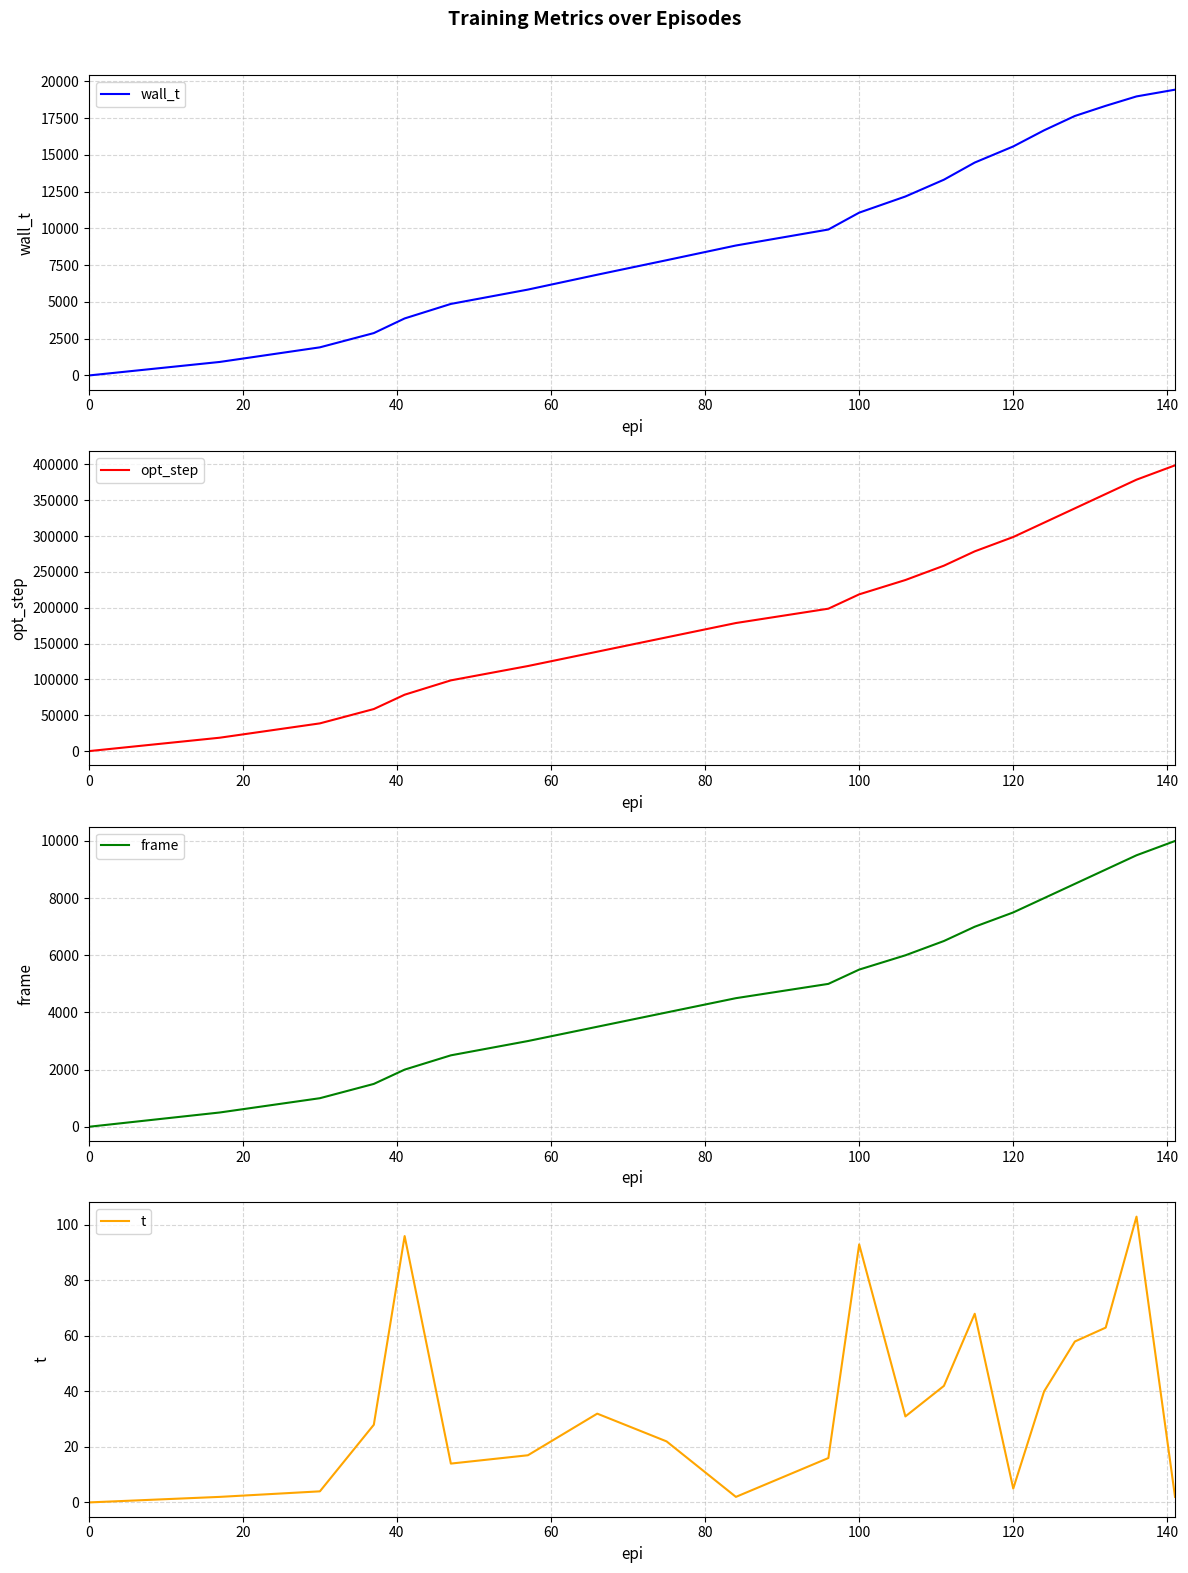

True or false: wall_t and frame intersect in this chart.

False